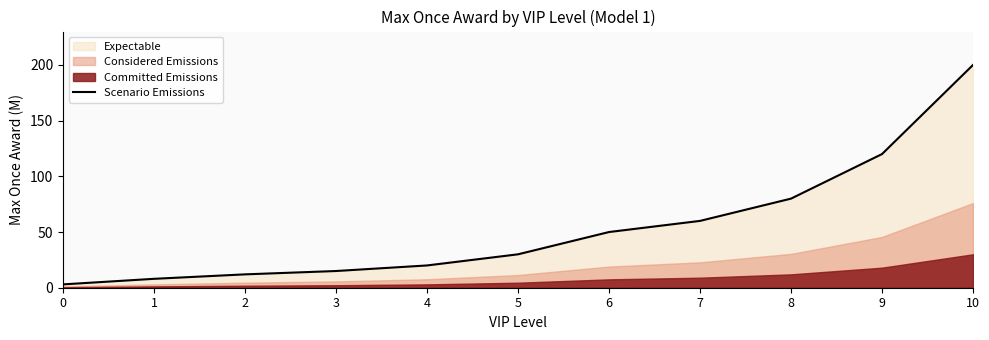

What is the difference between the values at 4 and 3?

5